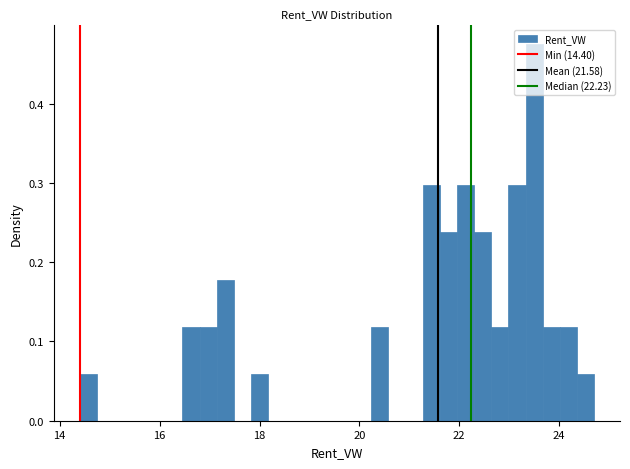

Around what value on the x-axis is the tallest bar? Give the approximate position of its centre, as read against the axis.

23.6